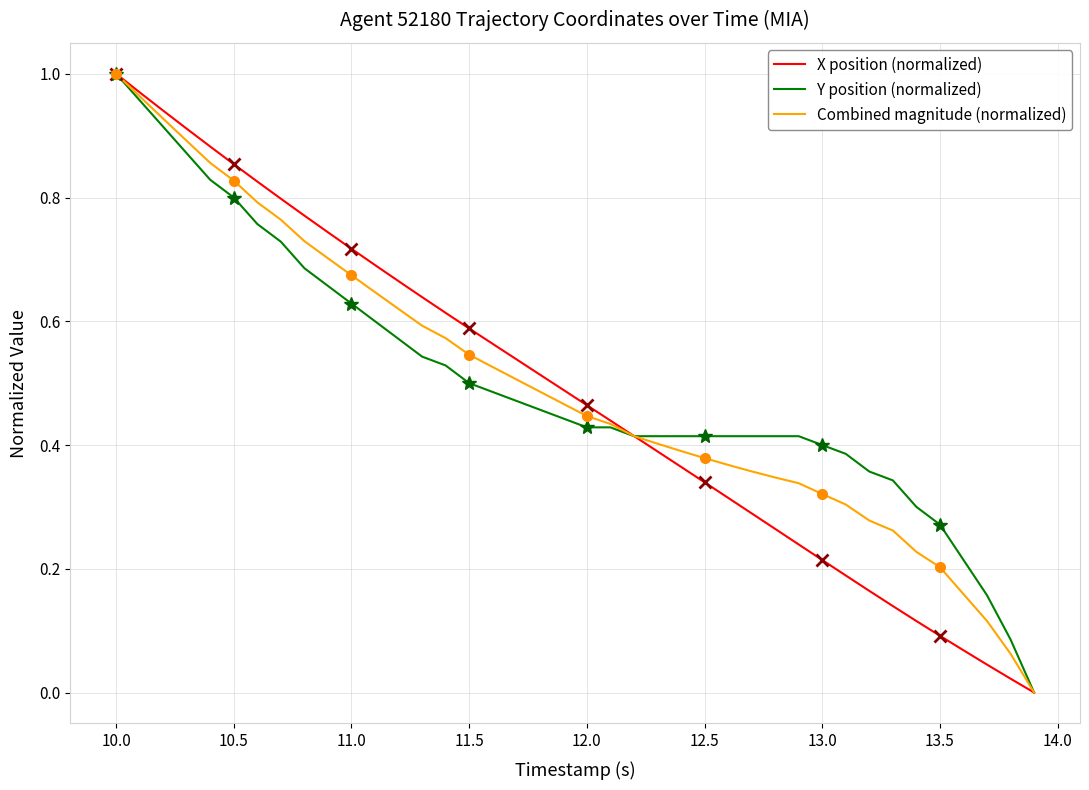

How many data points does each series have?

40